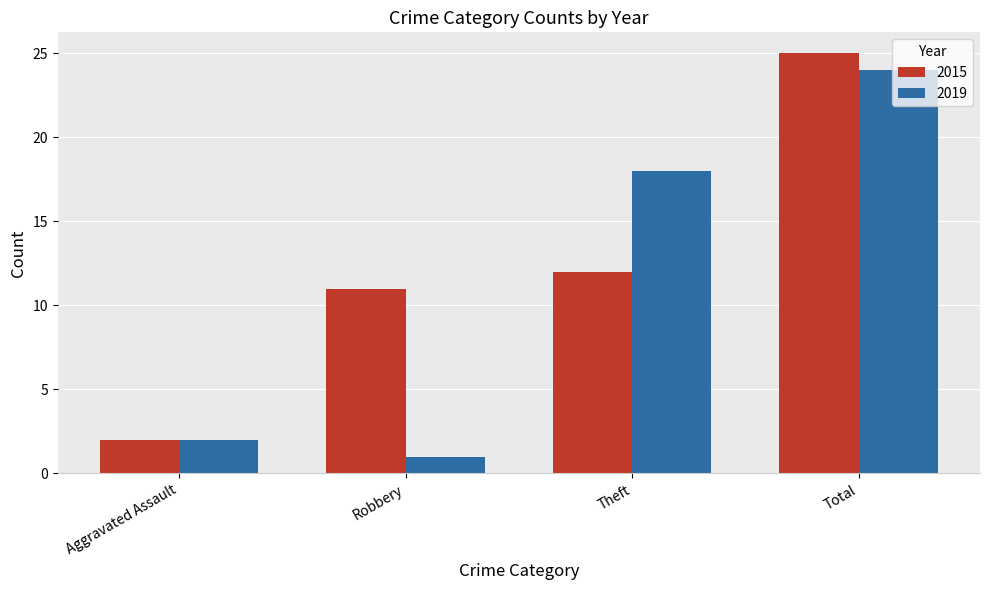

Is the value of 2019 at Theft greater than the value of 2015 at Robbery?

Yes